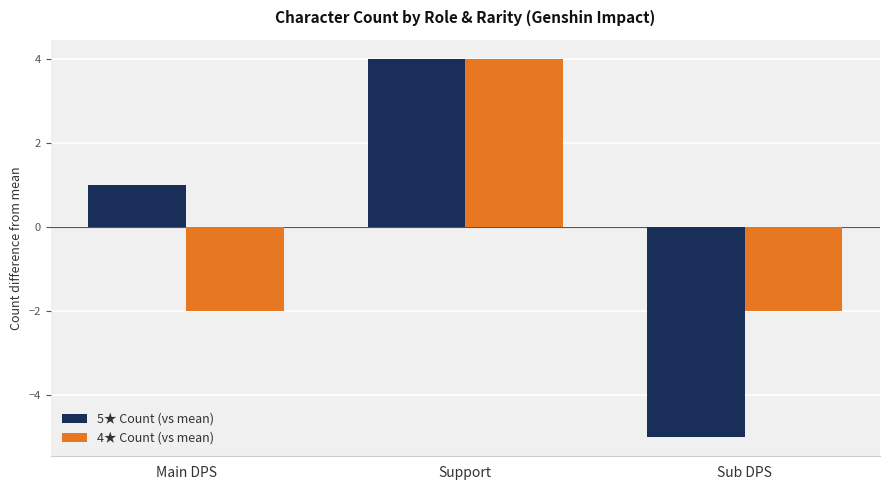

What are all the series names shown in the legend?

5★ Count (vs mean), 4★ Count (vs mean)